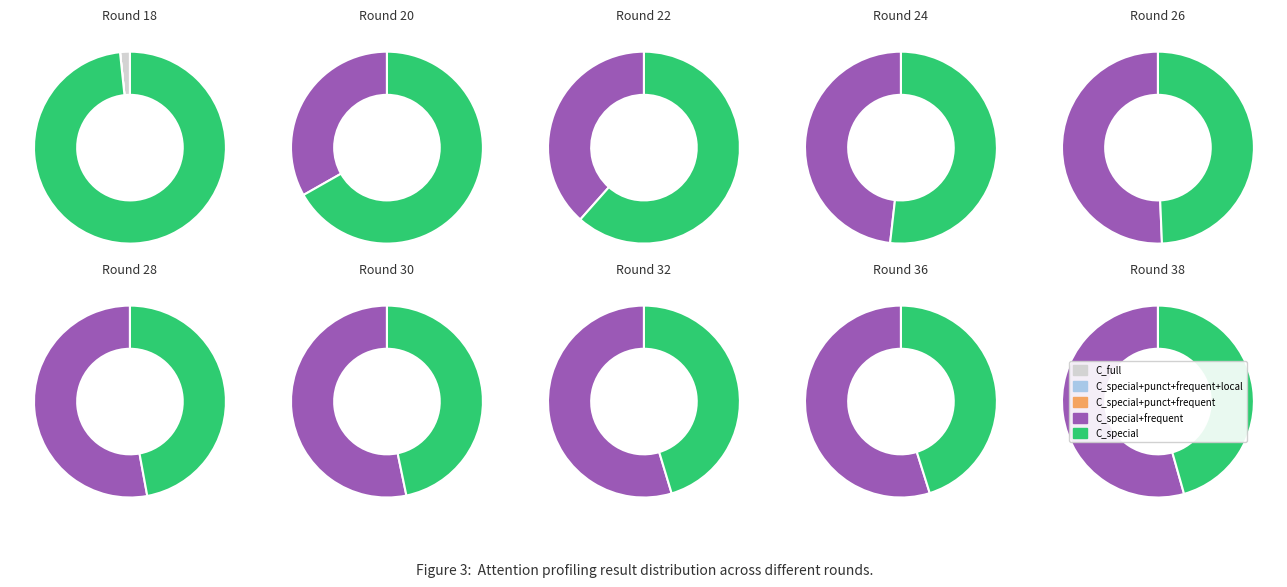

How many segments does this pie chart have?

21